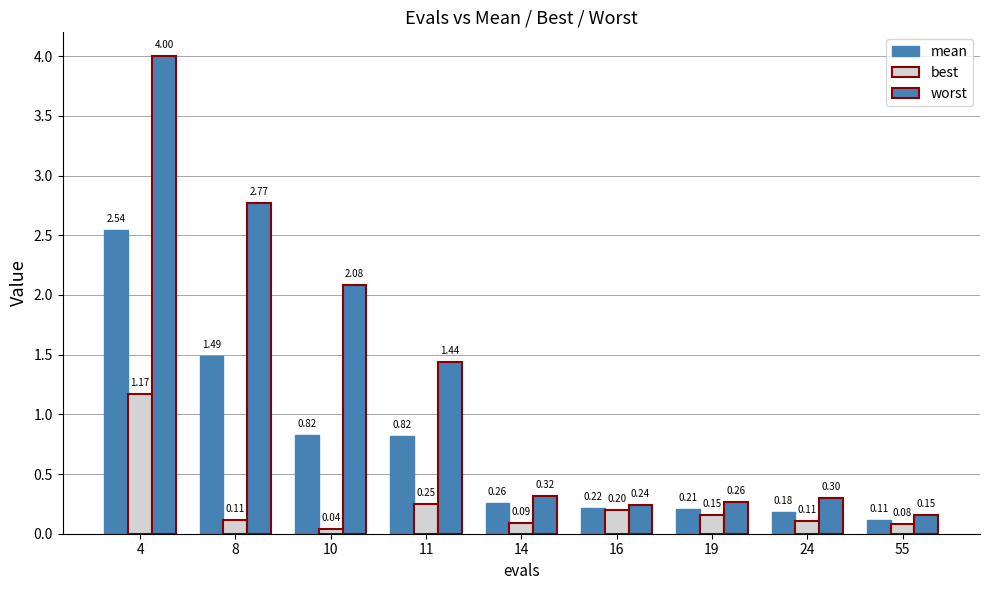

Which series has the largest total across all categories?

worst